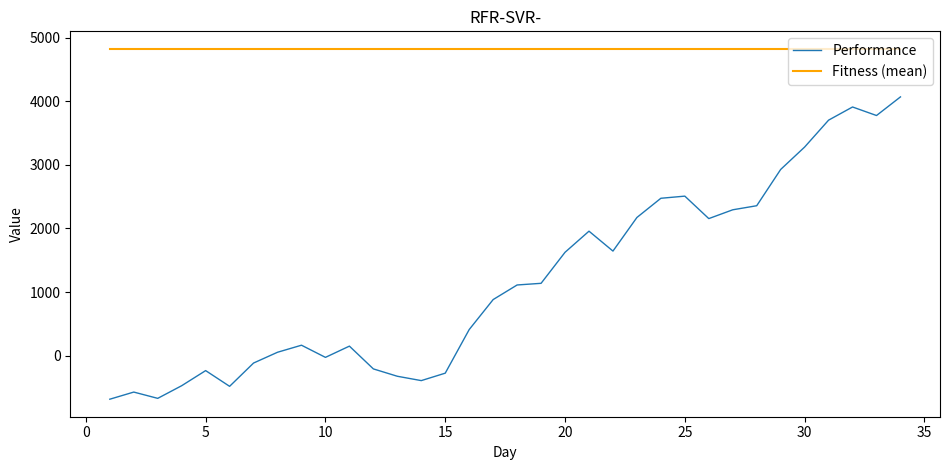

Which series has the largest total across all categories?

Fitness (mean)